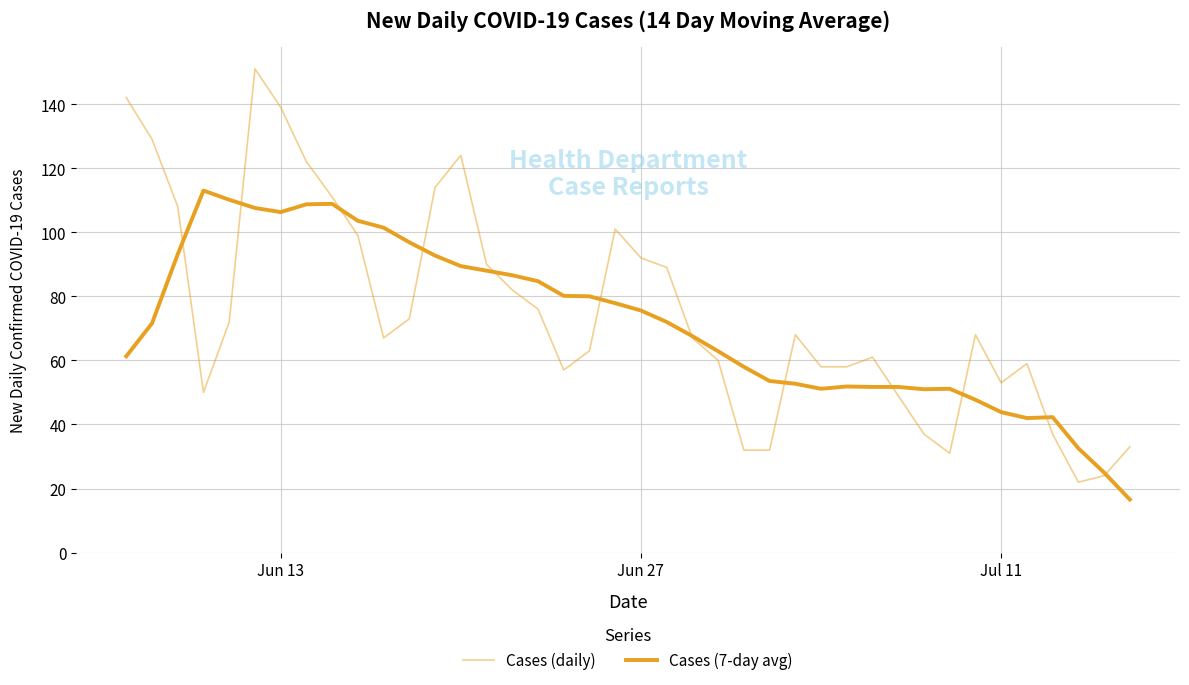

How many lines are shown in the chart?

2